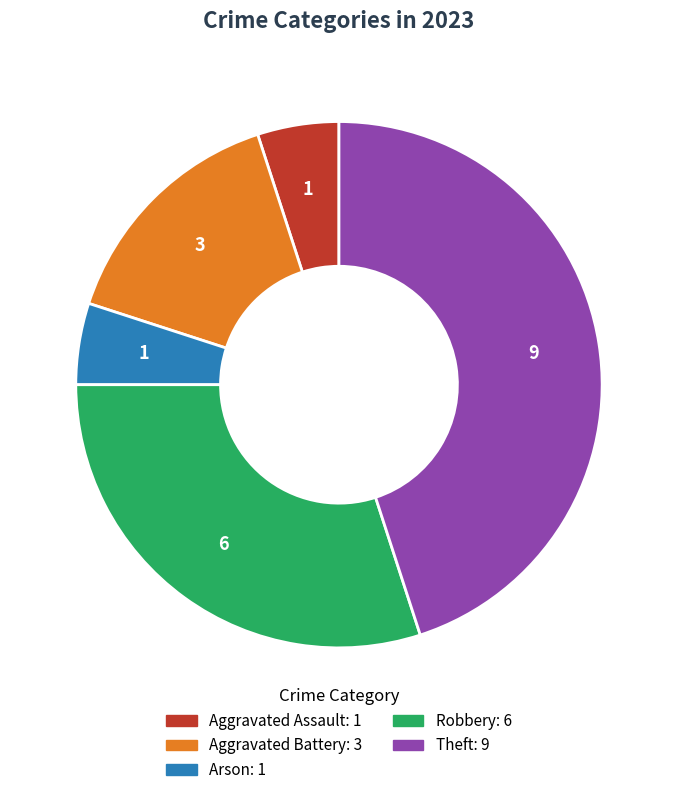

Does any single category account for the majority?

No